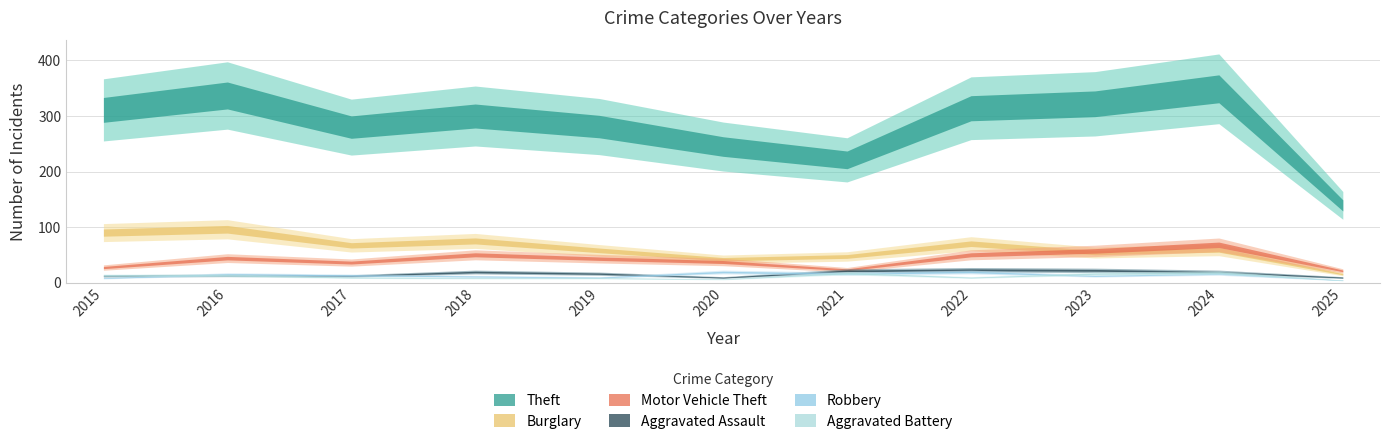

True or false: Burglary has a value of 70 at 2022.

True